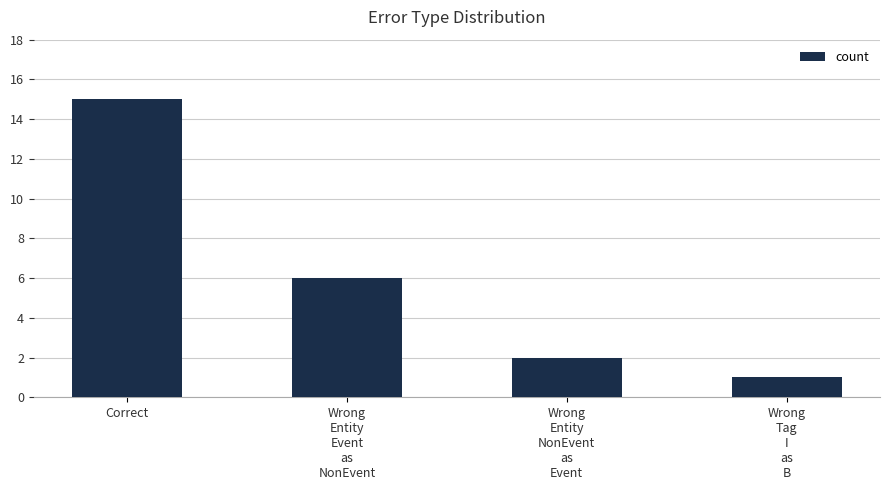

What is the maximum value shown in the chart?

15